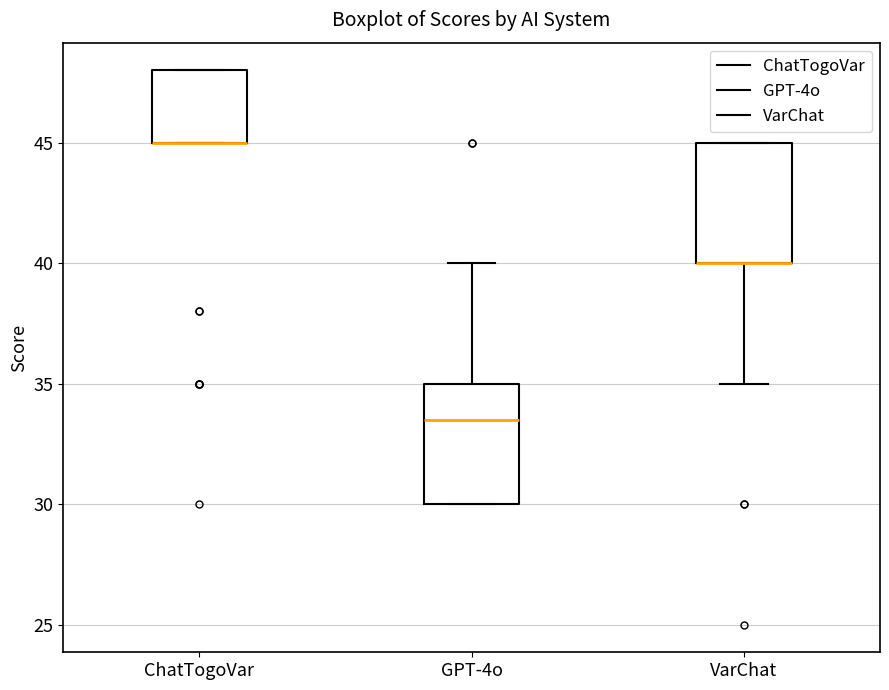

Reading left to right, transcribe this box plot: for each box, give where its median line is, the range the box spans, and where its two whiskers end, as read against the y-axis. The values are not printed on the chart, so give them approximately, as read against the axis.

ChatTogoVar: median 45.0 (drawn on the box's lower edge), box 45.0 to 48.0, whiskers 45.0 to 48.0
GPT-4o: median 33.5, box 30.0 to 35.0, whiskers 30.0 to 40.0
VarChat: median 40.0 (drawn on the box's lower edge), box 40.0 to 45.0, whiskers 35.0 to 45.0